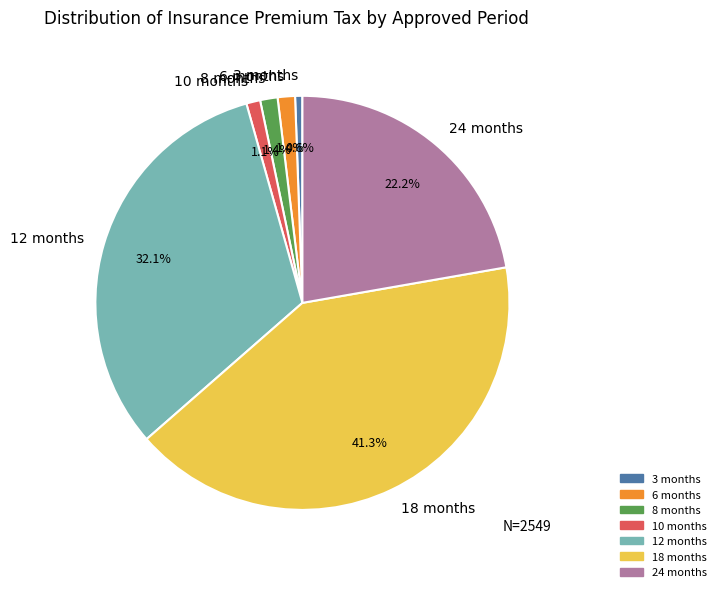

How much of the chart is everything except 12 months?

67.9%